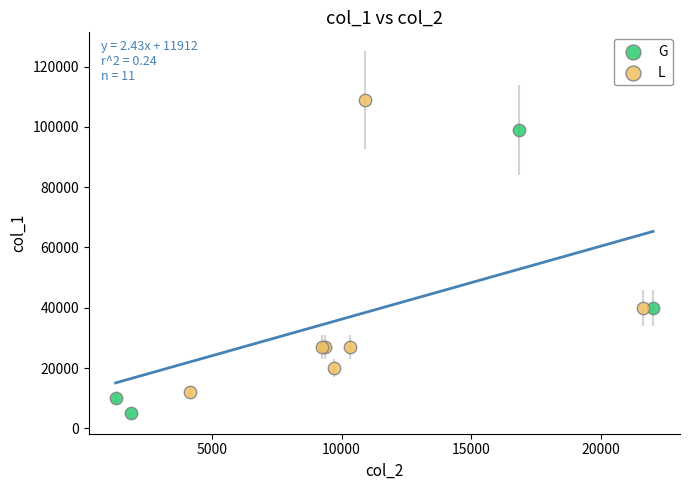

Which series reaches the minimum Y coordinate?

G